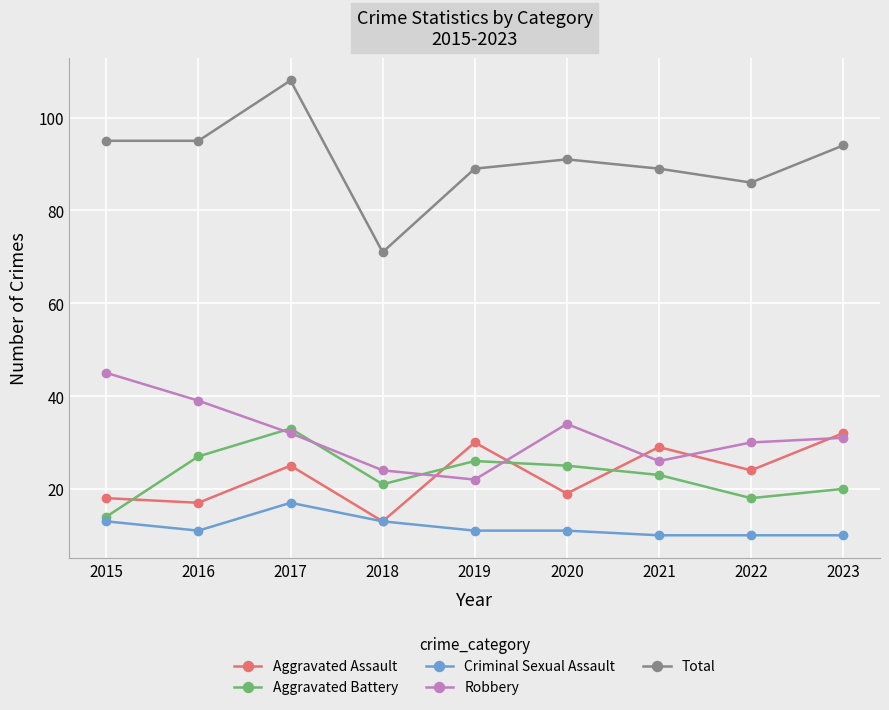

After their last crossing, which series has the higher values: Aggravated Assault or Aggravated Battery?

Aggravated Assault